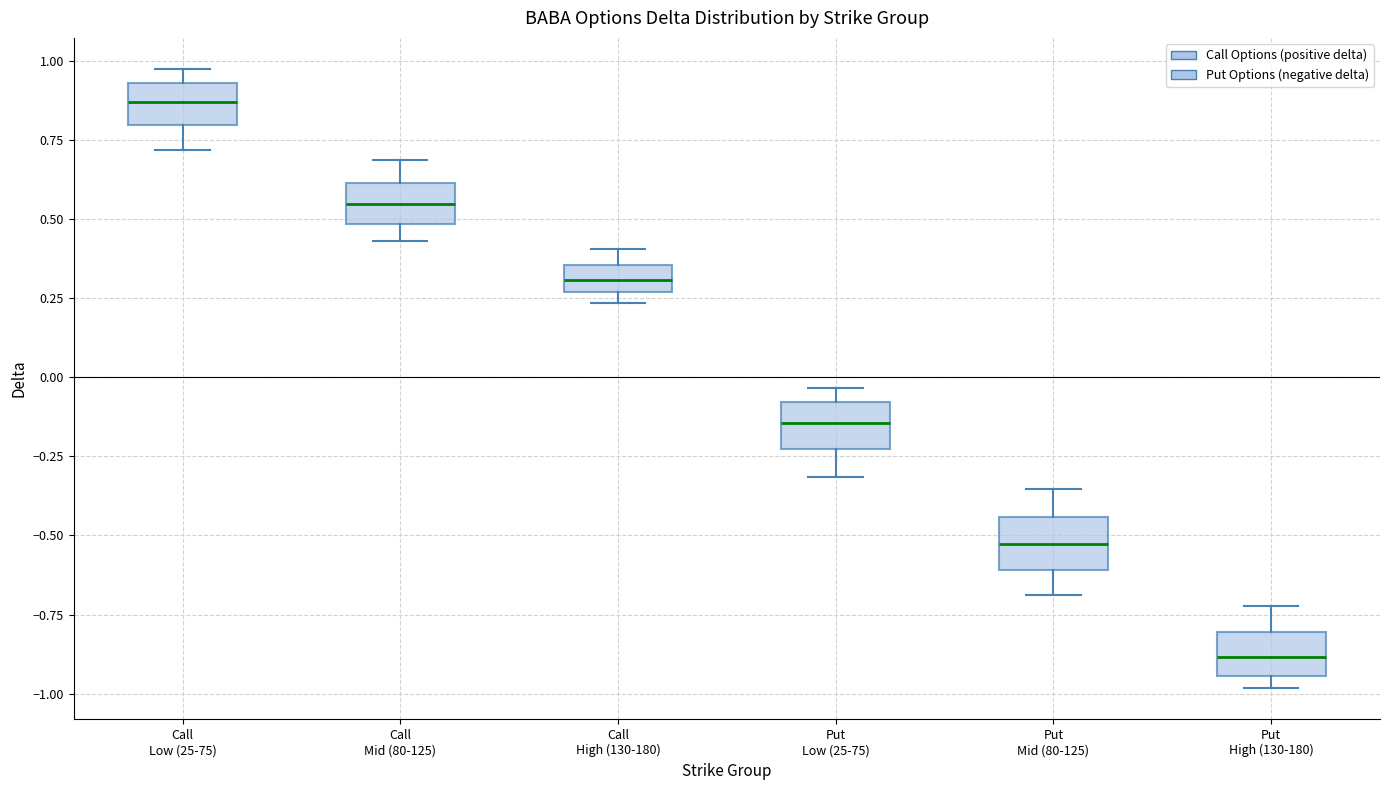

Where is the lower edge of the box for Call High (130-180) on the y-axis? The values are not printed on the chart, so give them approximately, as read against the axis.

0.25